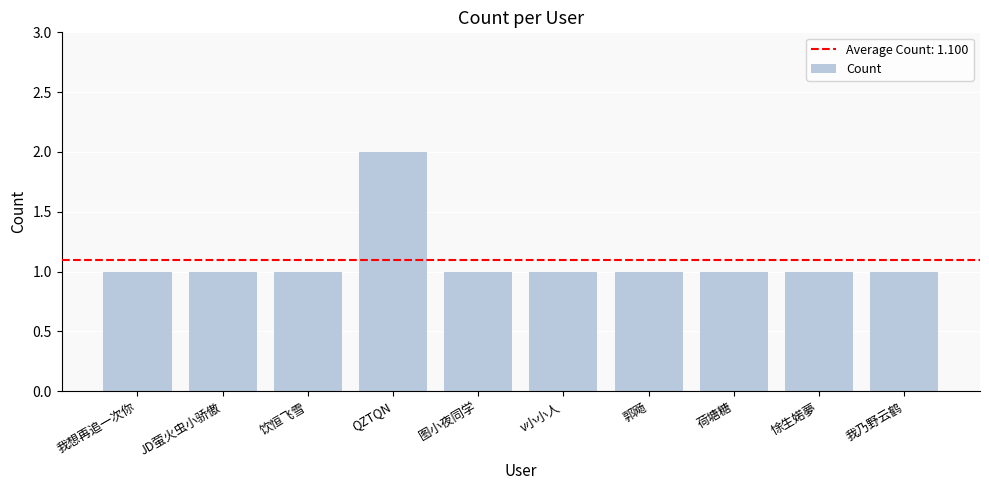

Reading right to left, extract all data points from this chart.

1	1	1	1	1	1	2	1	1	1